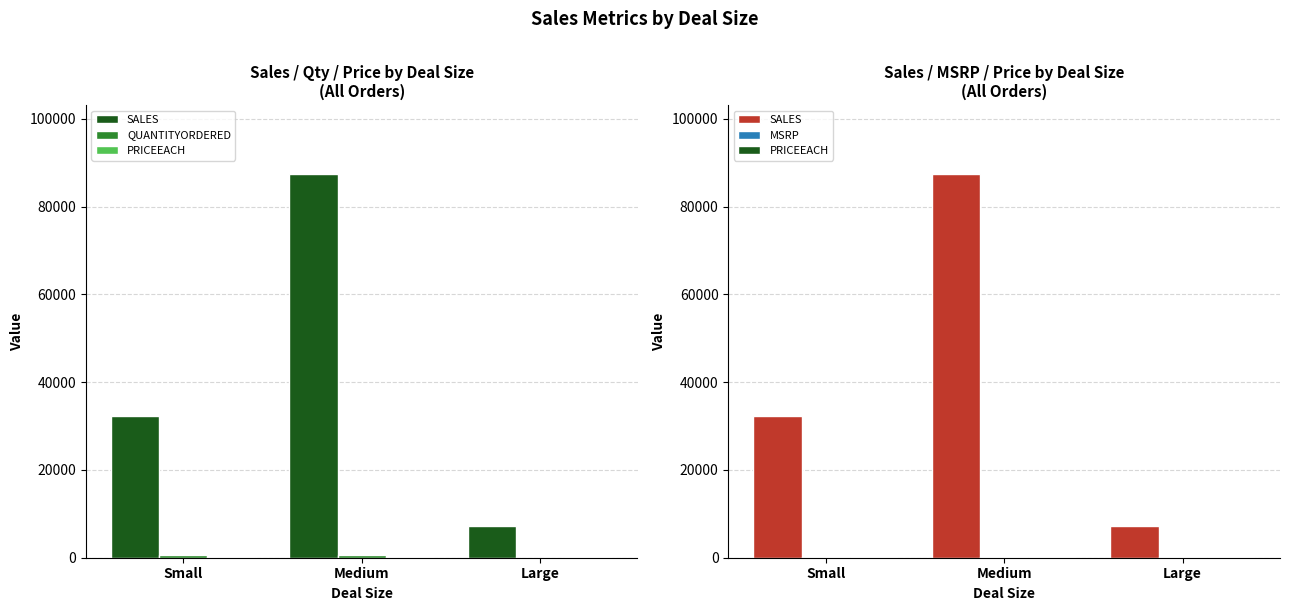

What is the lowest value of the PRICEEACH series?

63.9